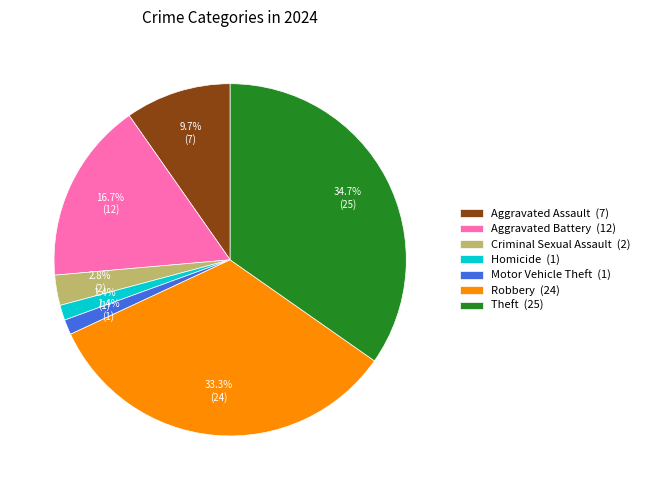

Does Robbery (24) account for over 50% of the chart?

No